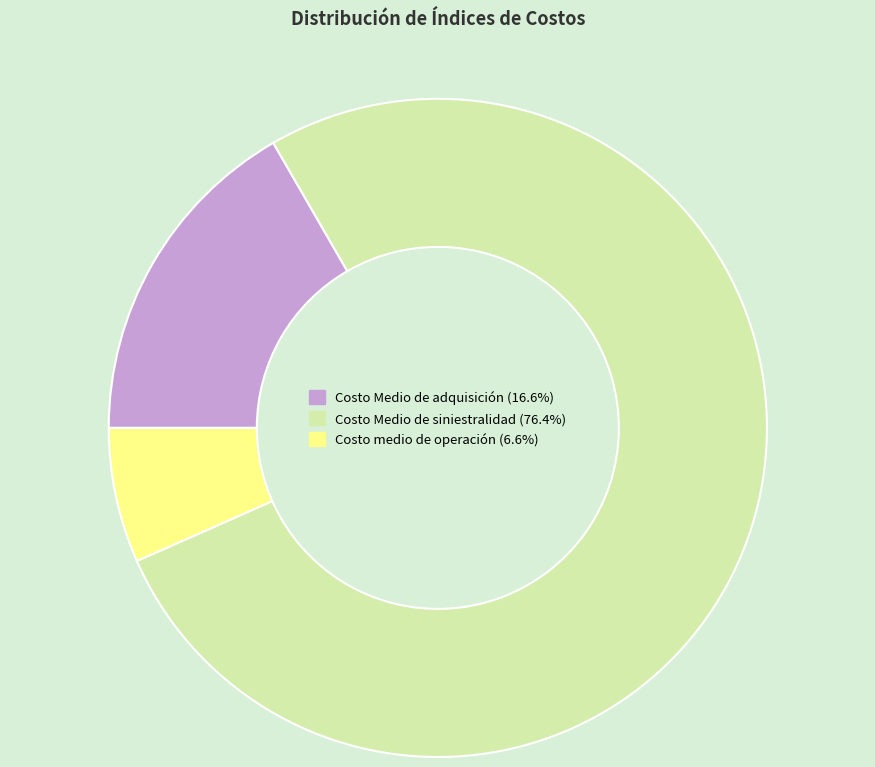

Is there a majority slice in this chart?

Yes